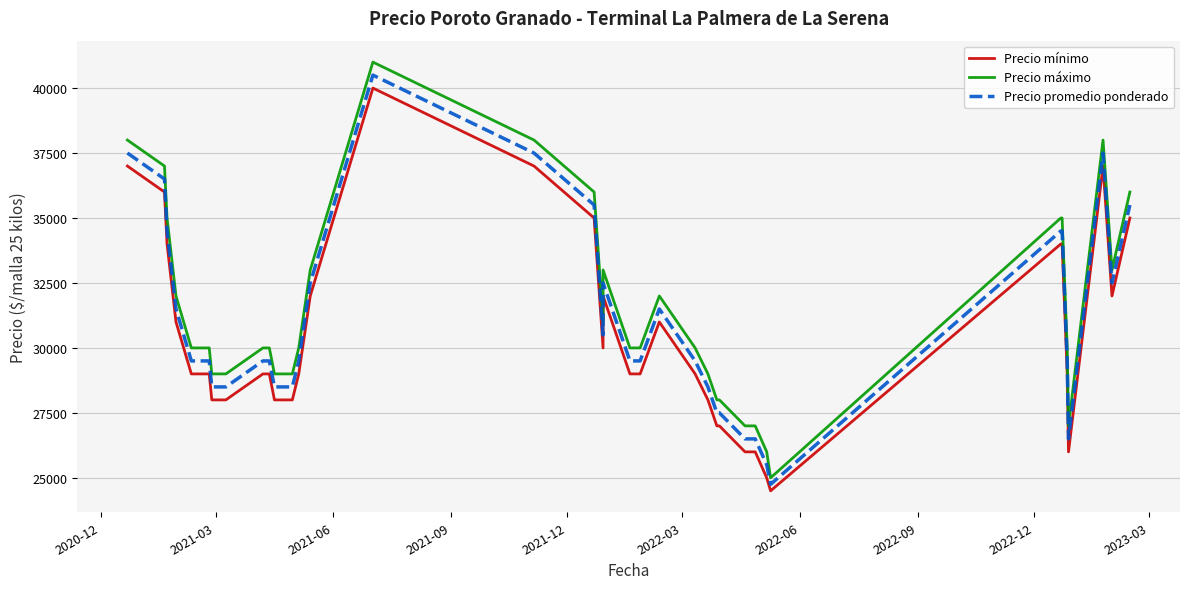

What is the maximum value for Precio máximo?

41000